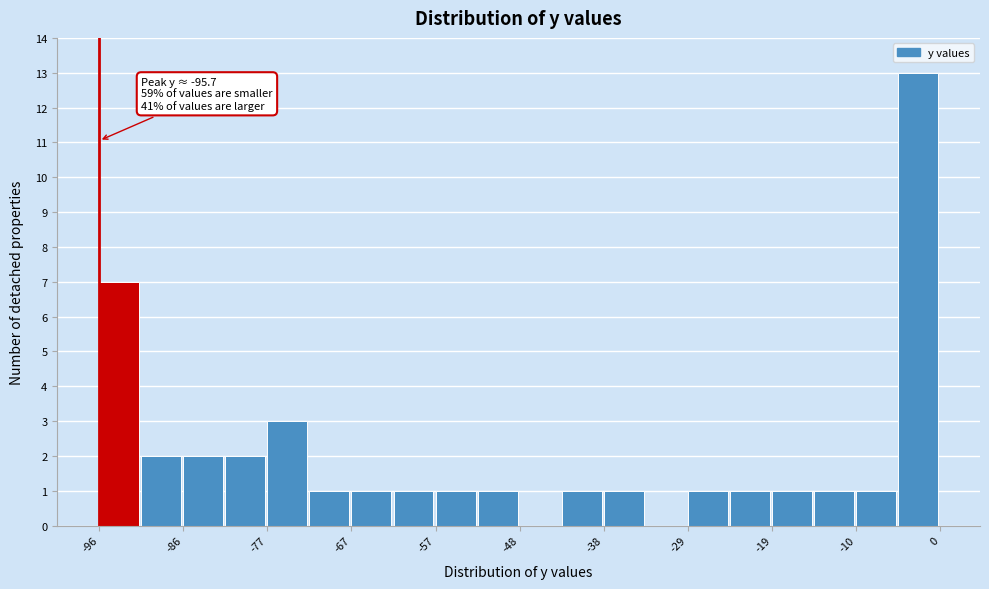

Over which range of the x-axis is the bar tallest?

-5 to 0